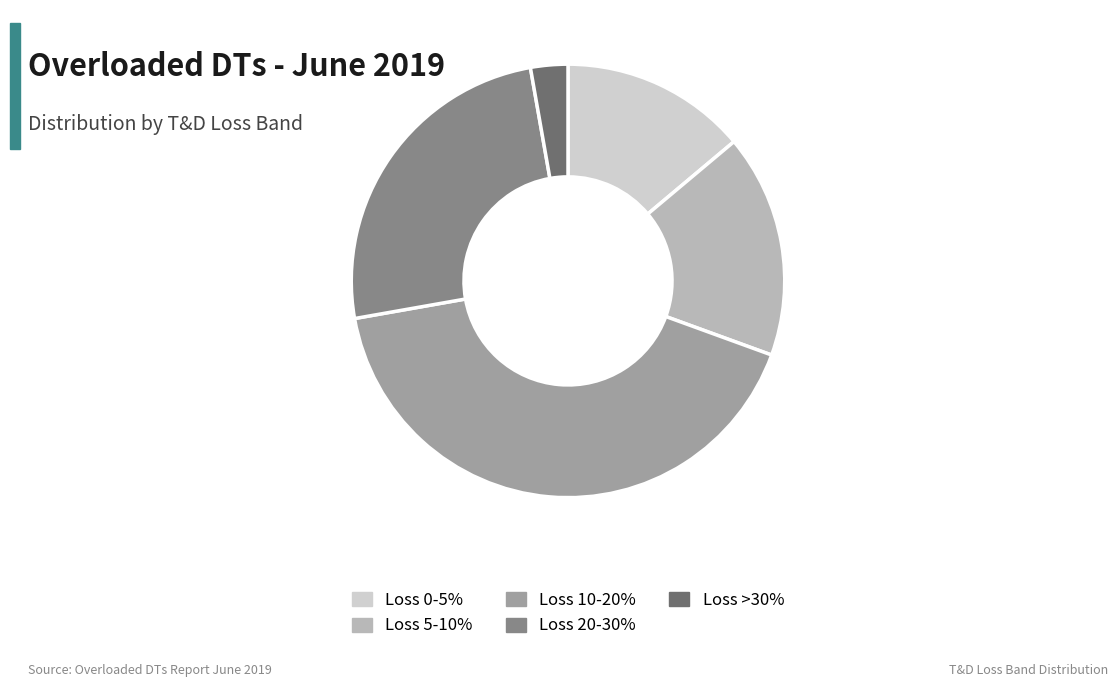

Does Loss 5-10% represent more than half of the total?

No